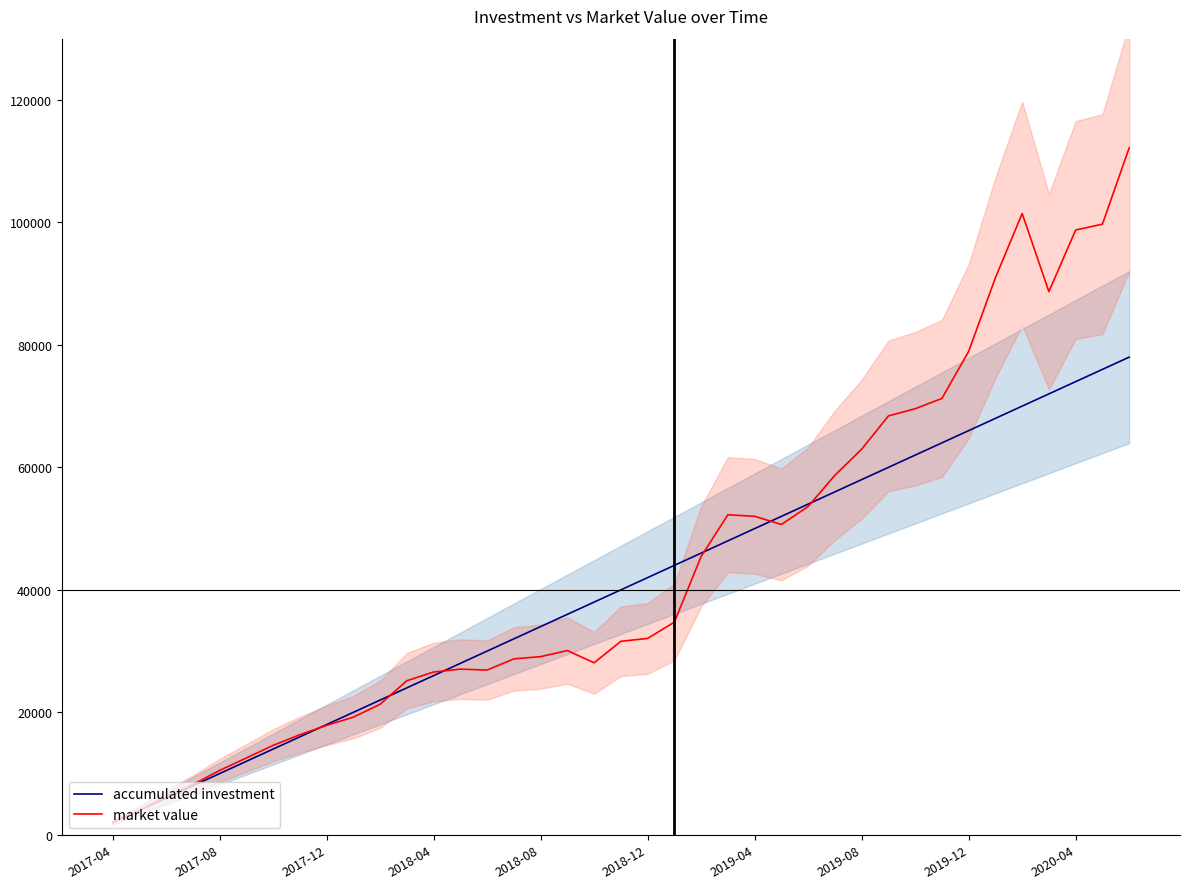

Which series has the widest spread of values?

market value